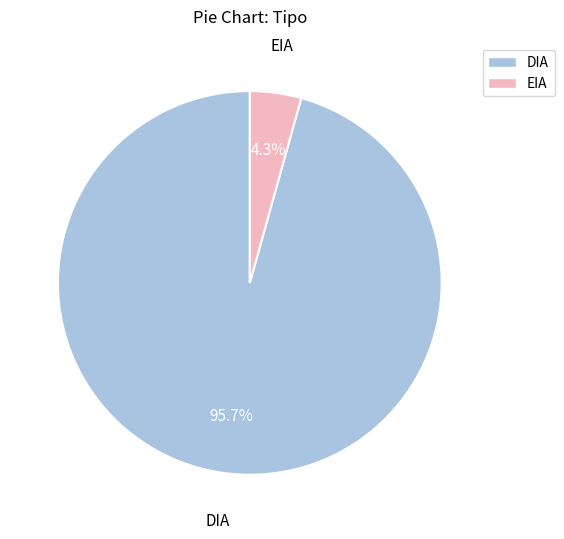

What percentage is NOT represented by EIA?

95.7%